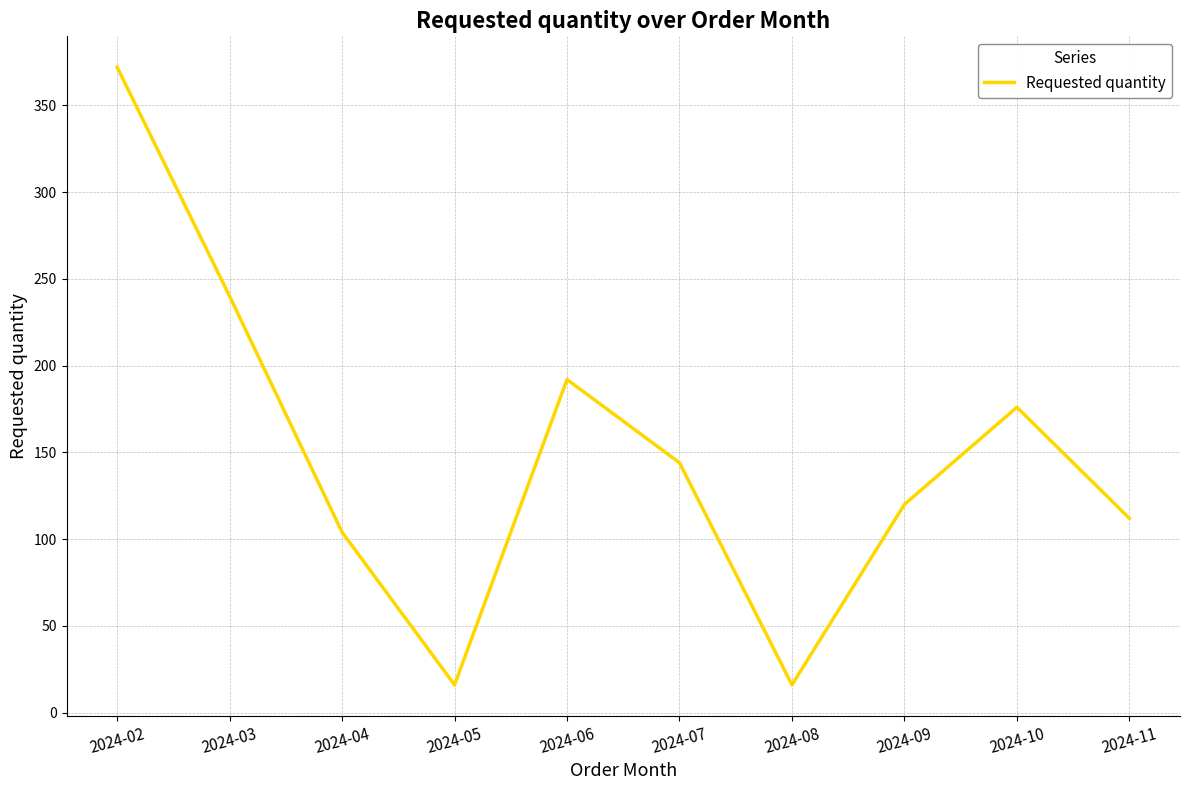

True or false: there are more than 1 points higher than both neighbors.

True